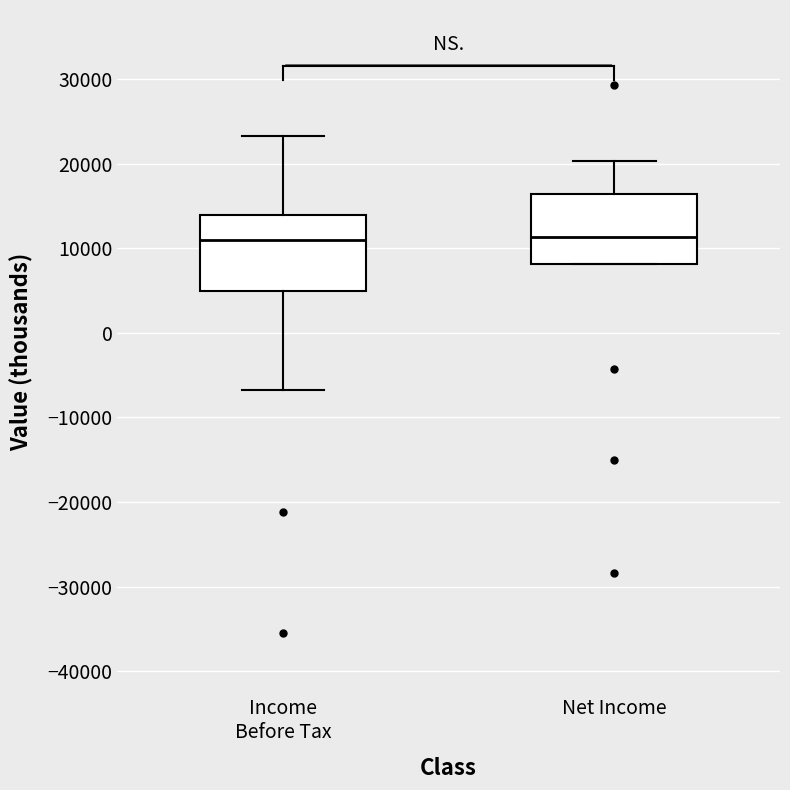

Where is the upper edge of the box for Income Before Tax on the y-axis? The values are not printed on the chart, so give them approximately, as read against the axis.

14000